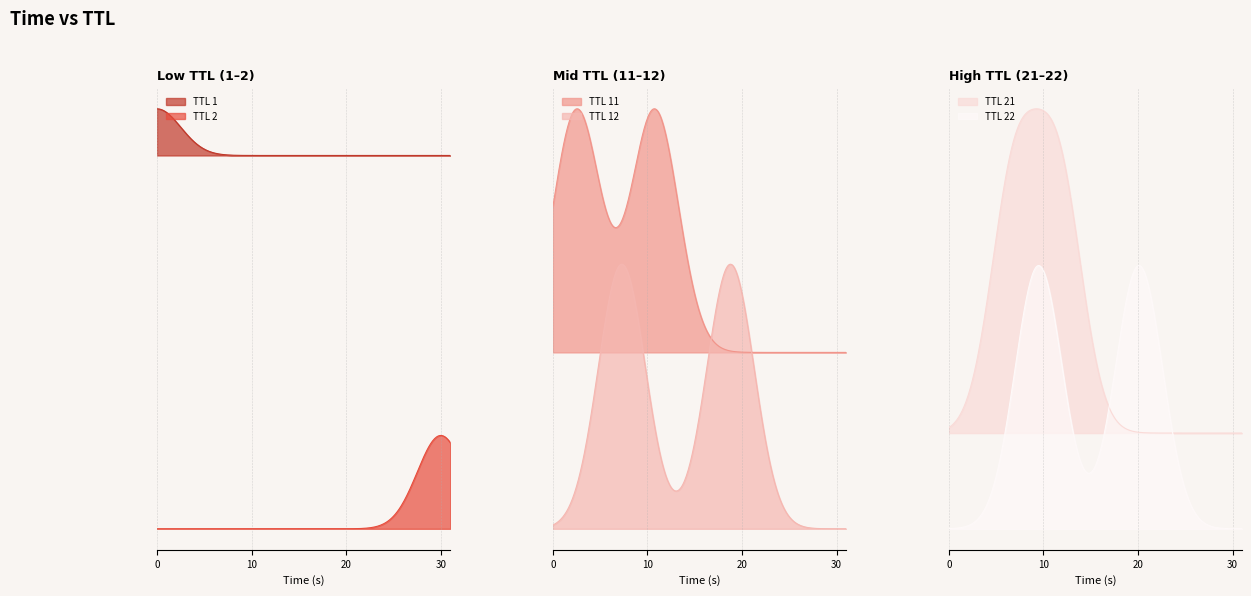

What is the sum of the values at 8 and 5?

30.9